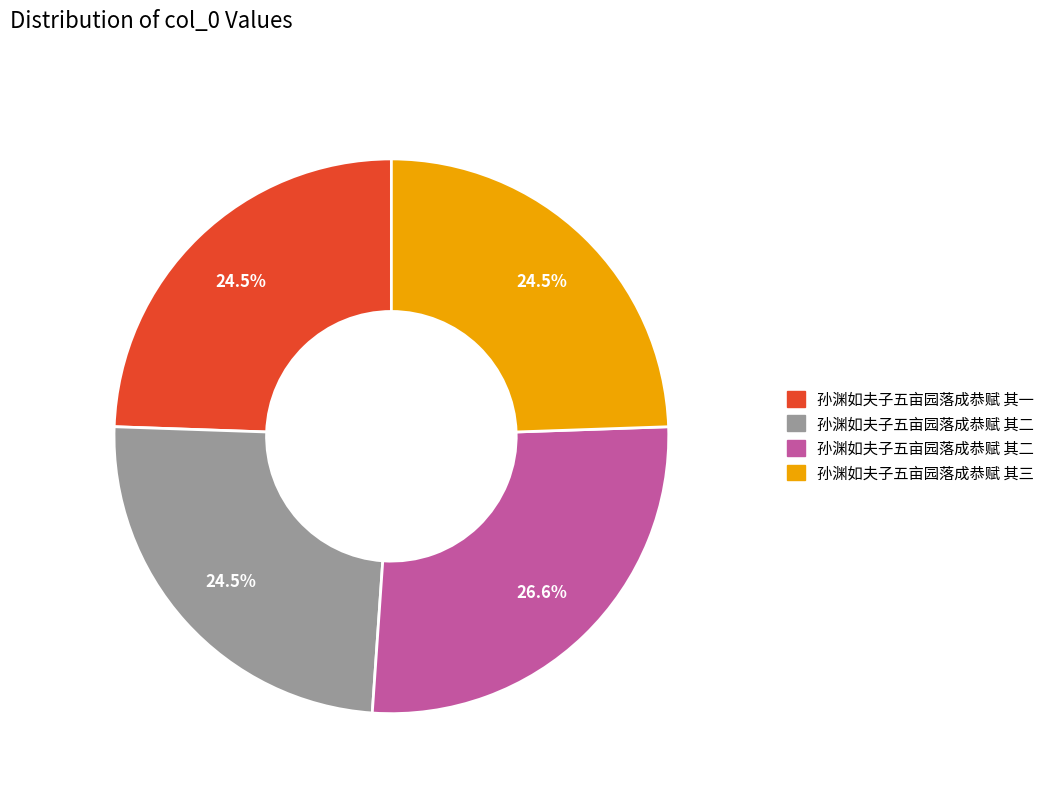

Is there a majority slice in this chart?

No